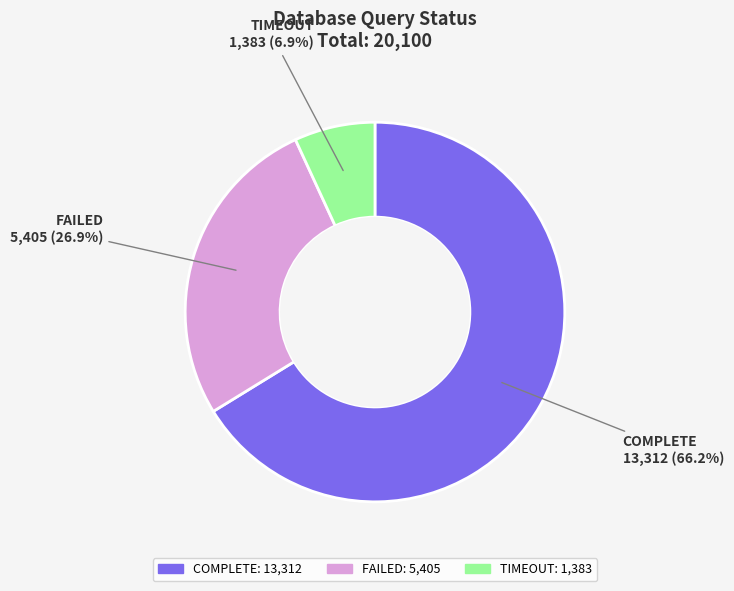

To the nearest percent, what is the combined percentage of FAILED and COMPLETE?

93%